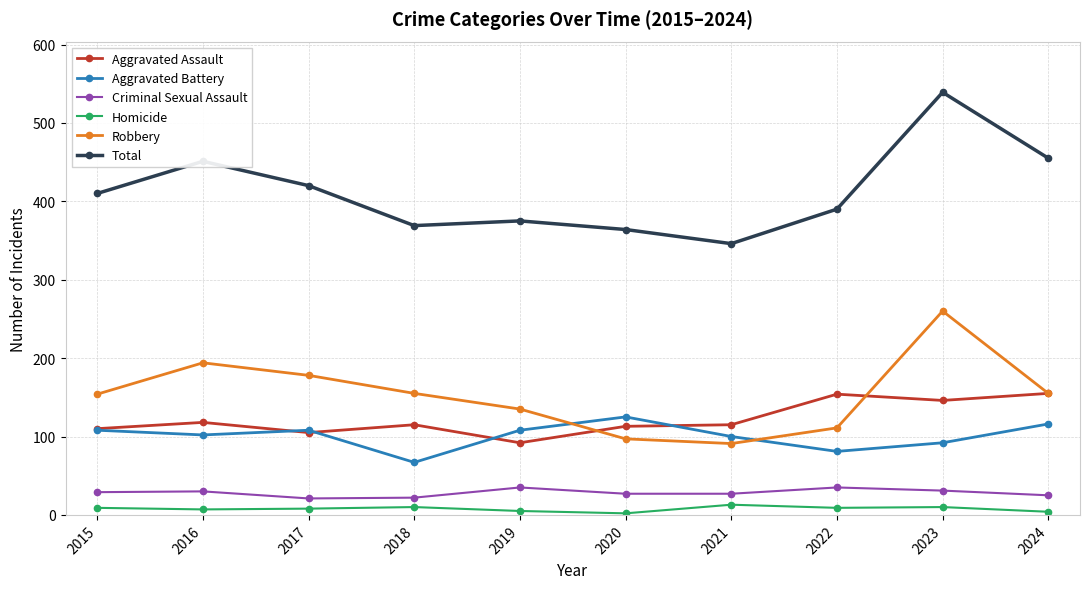

Where does the Aggravated Assault series first go above 115?

2016